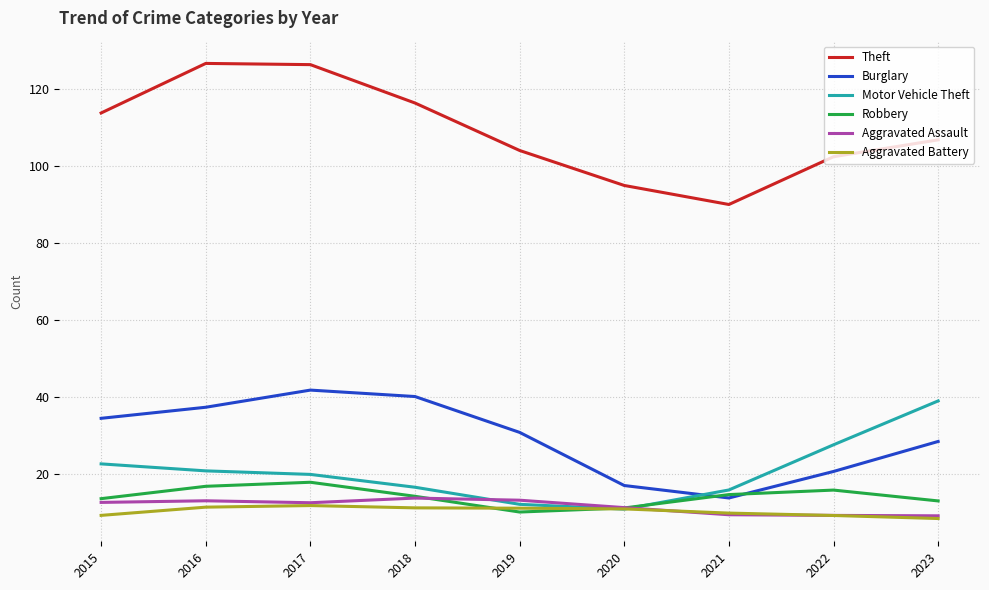

What is the difference between the highest and lowest values at 2018?

105.0